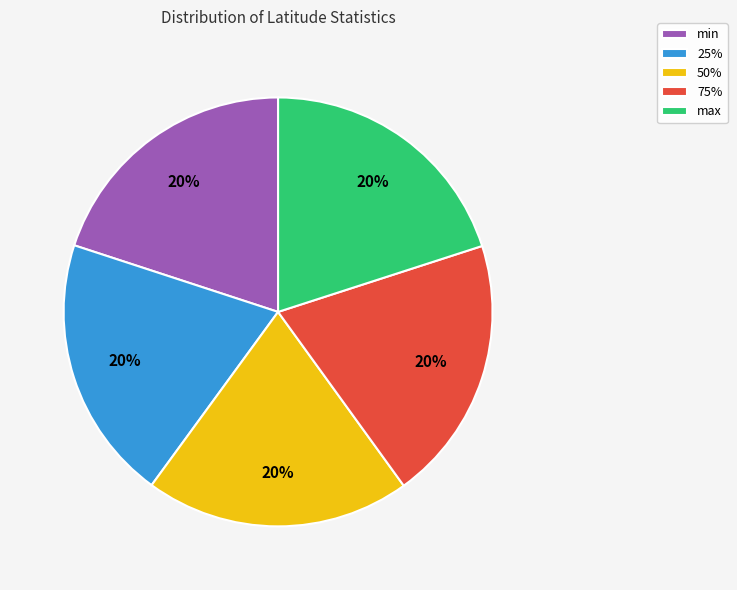

What is the ratio of the value at 25% to the value at 75%?

1.0